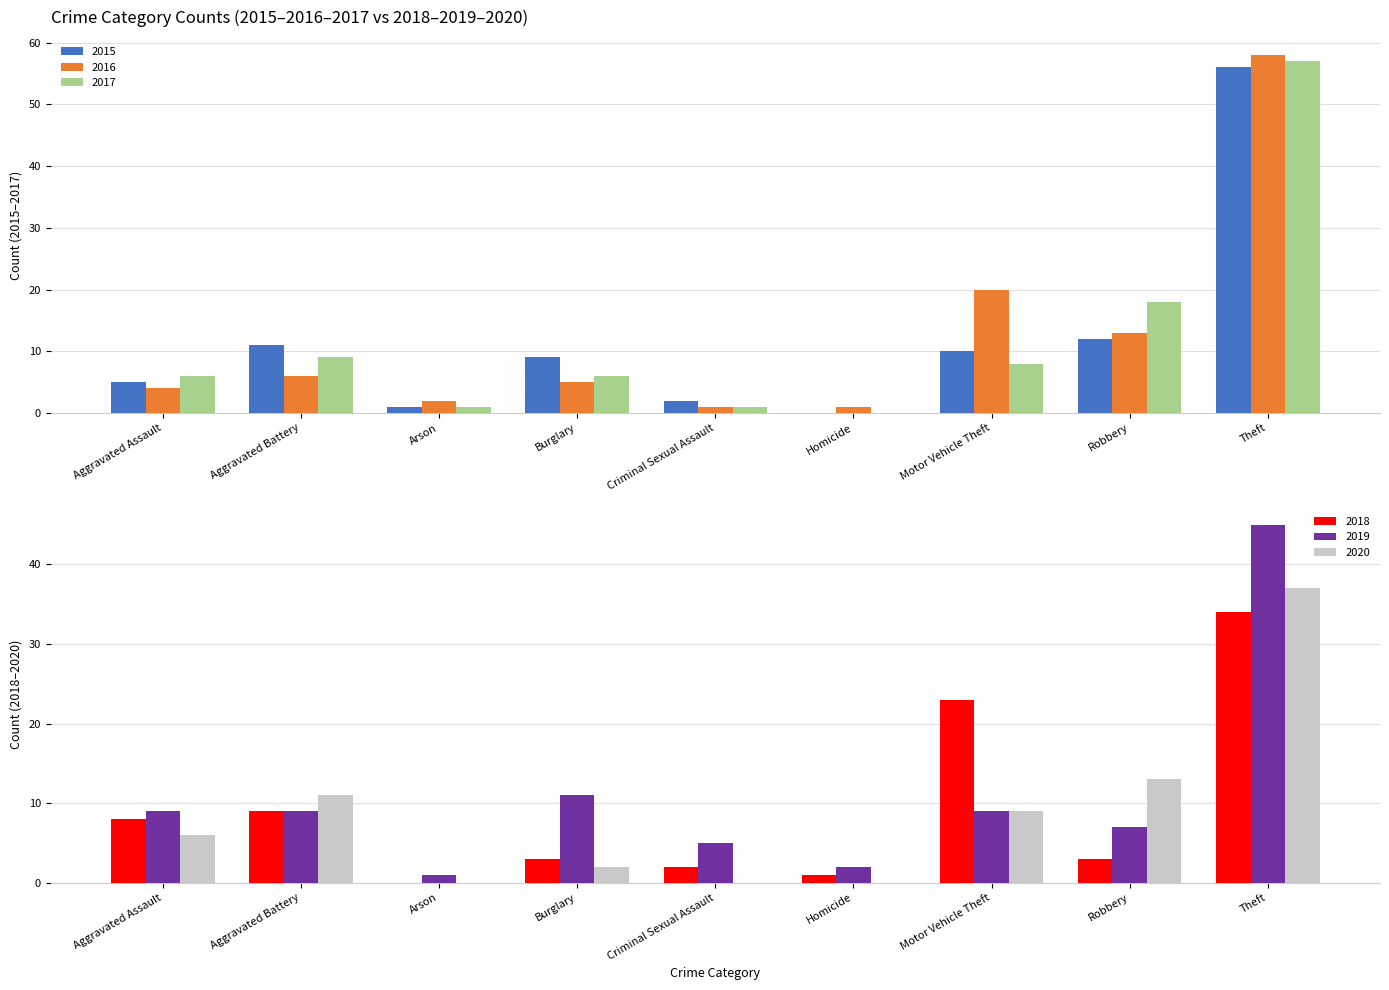

Is it true that 2020 equals 2 at Aggravated Assault?

False